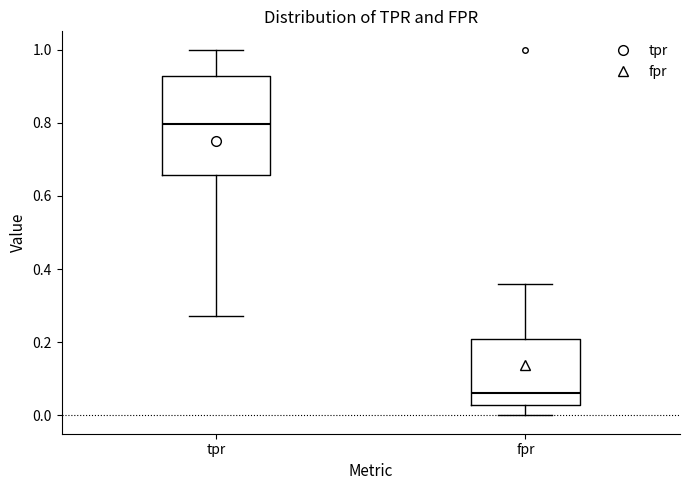

Which box is the tallest, from its lower edge to its upper edge?

tpr